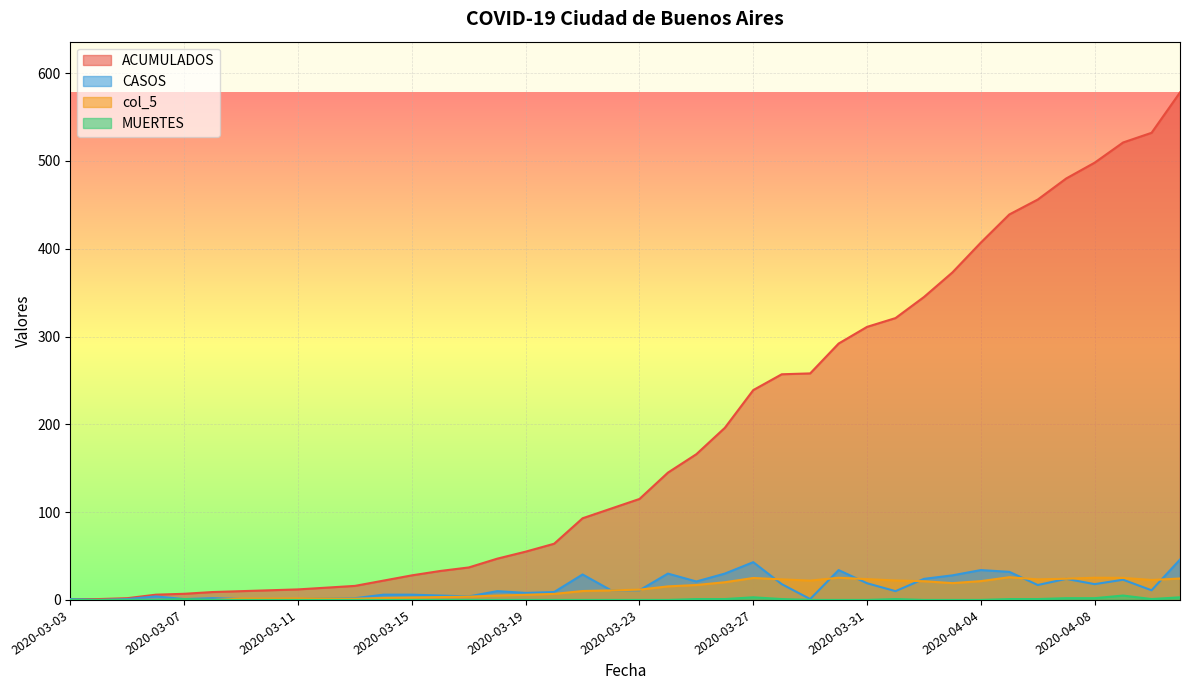

What are all the series names shown in the legend?

ACUMULADOS, CASOS, col_5, MUERTES